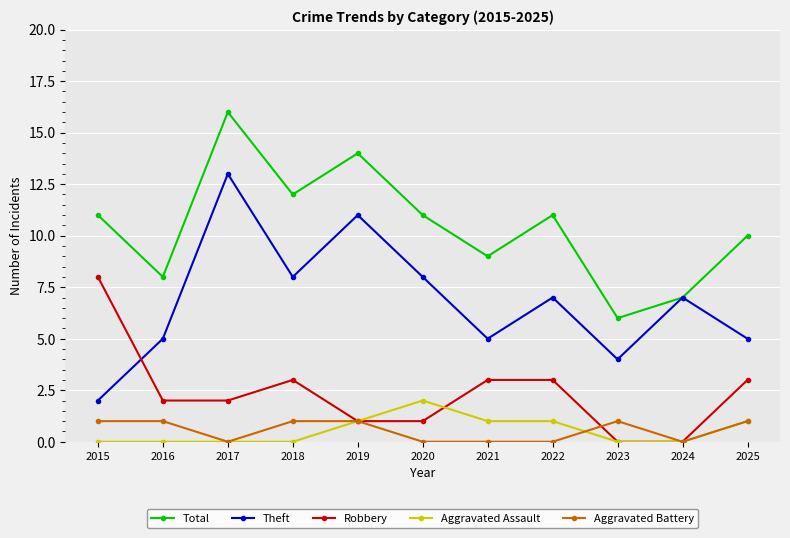

What is the sum of the Theft values at 2019 and 2015?

13